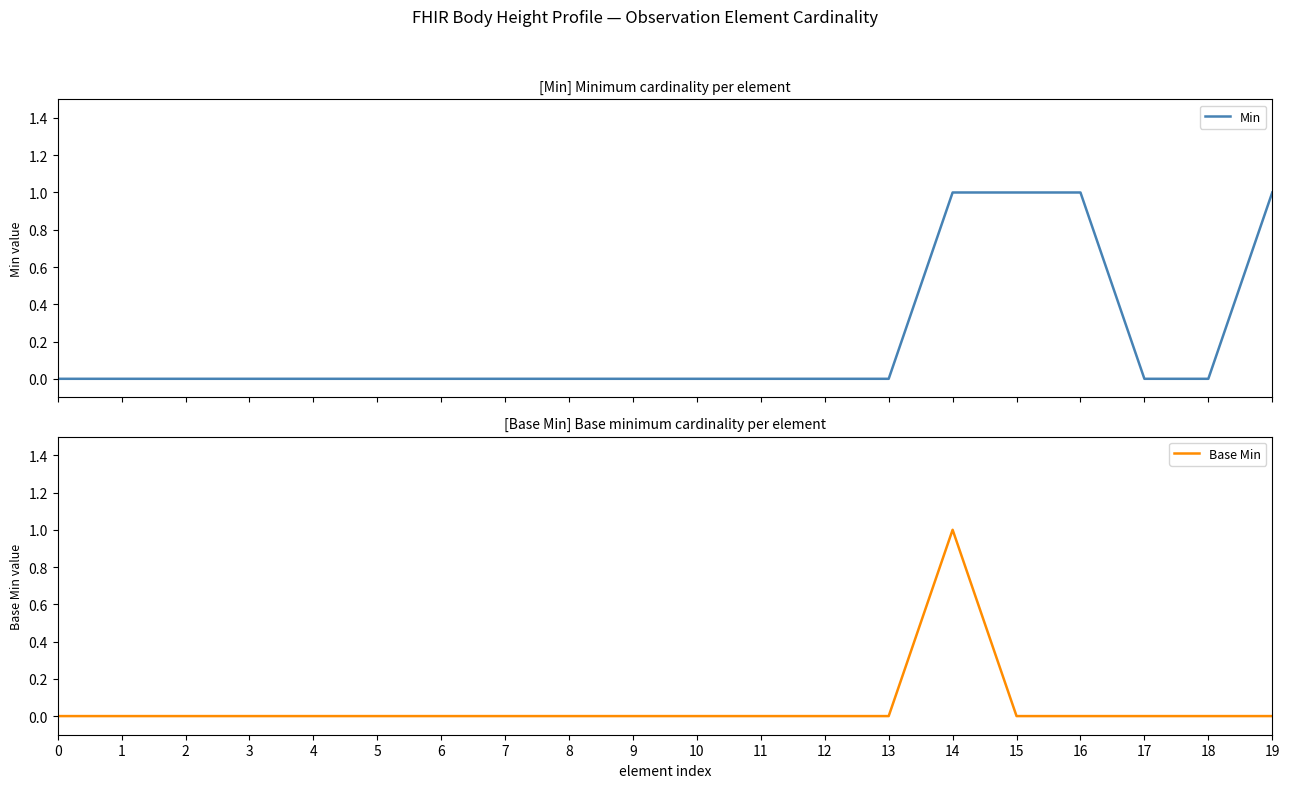

What is the difference between the maximum and minimum values in the Base Min series?

1